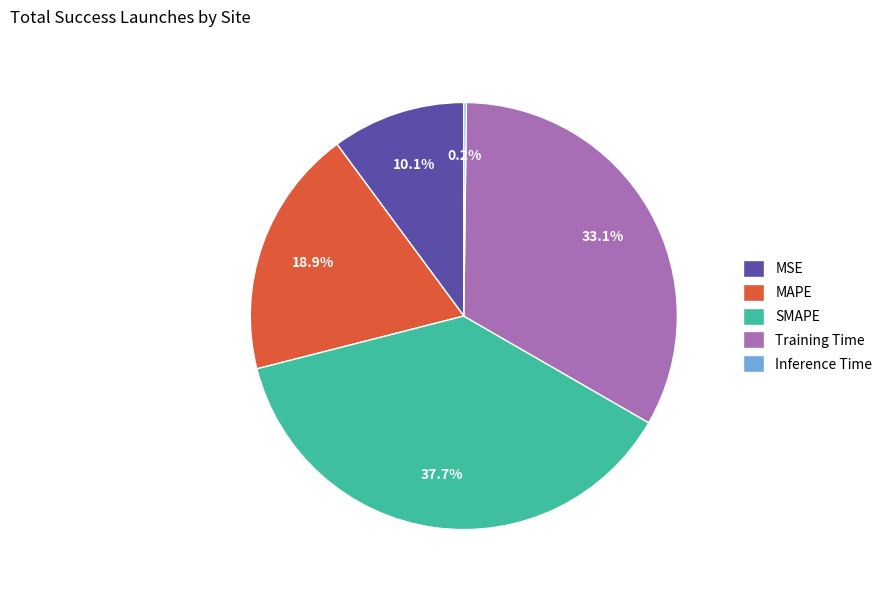

What is the ratio of the value at MAPE to the value at Training Time?

0.6